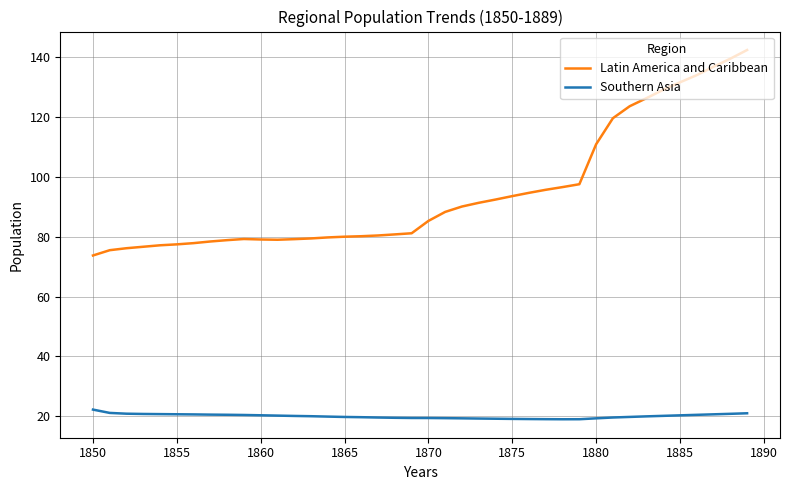

Which series has the largest total across all categories?

Latin America and Caribbean